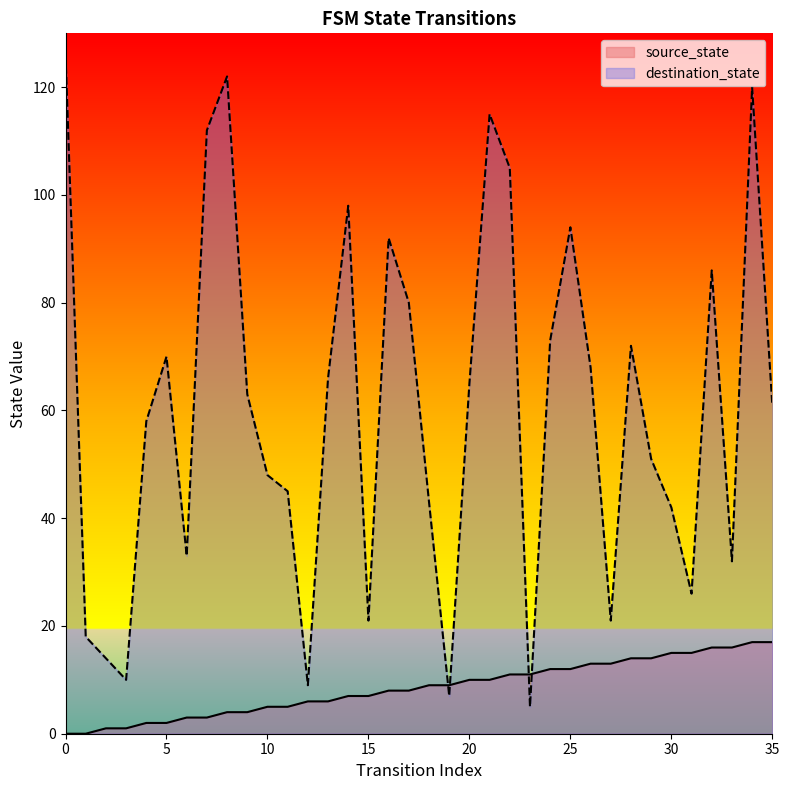

What is the value of the destination_state point at the 12th from the left?

45